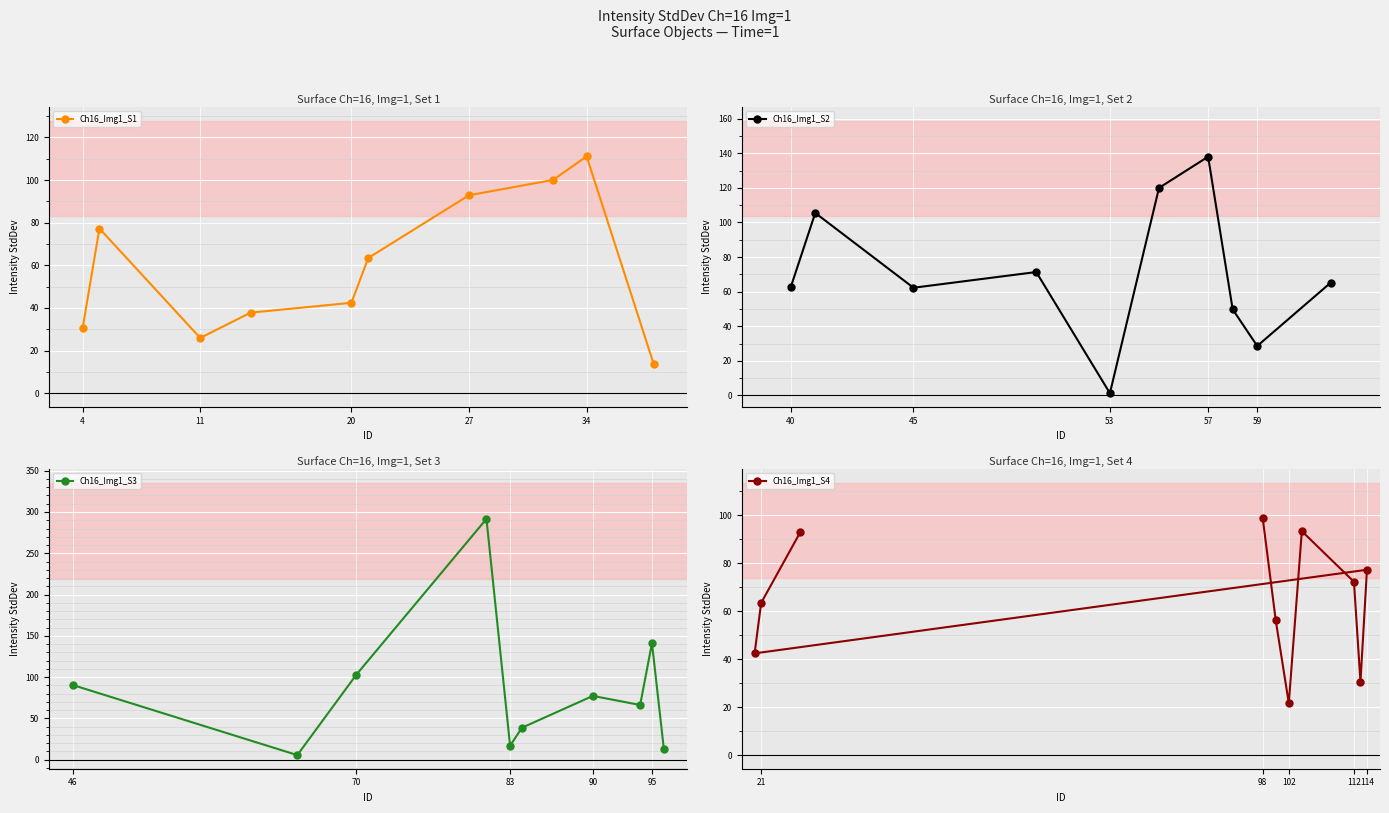

True or false: Ch16_Img1_S3 has more than 1 interior local peaks.

True